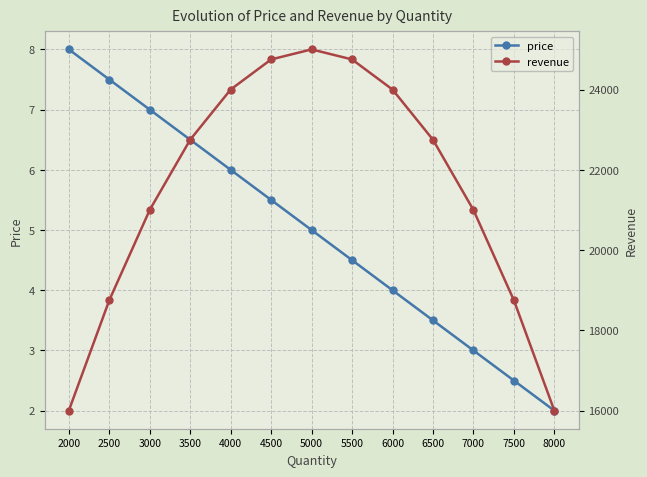

What are all the series names shown in the legend?

price, revenue